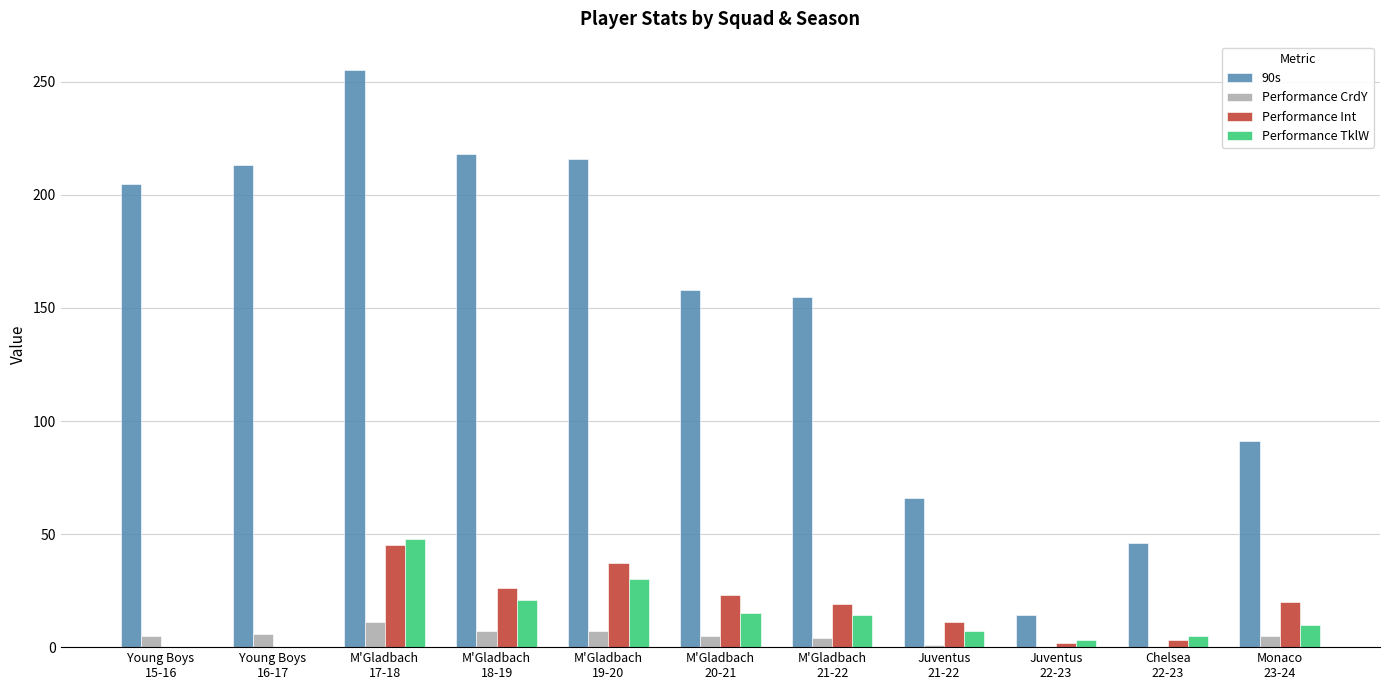

How many distinct data groups are displayed?

4